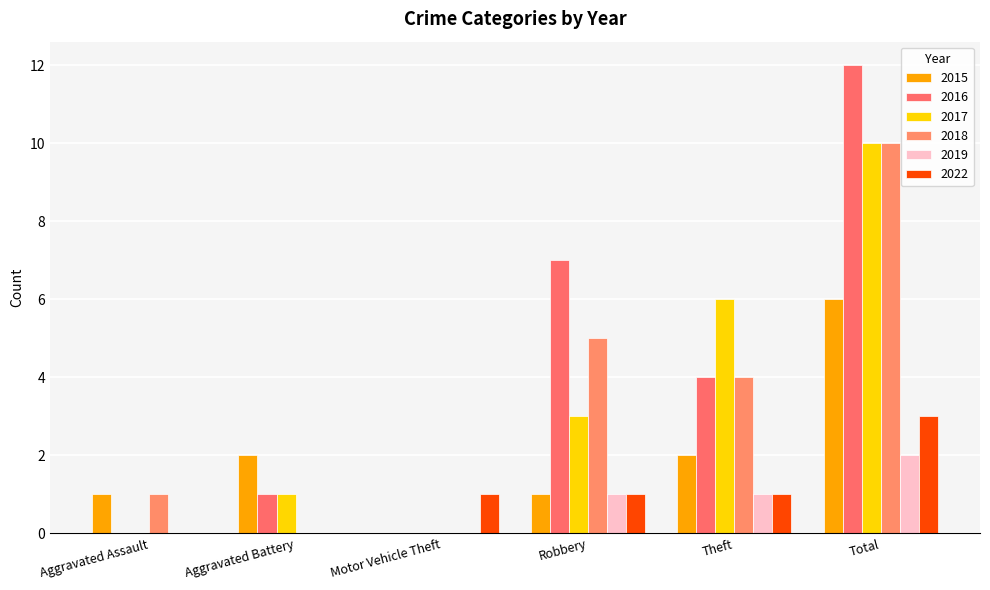

How many groups of bars are there?

6